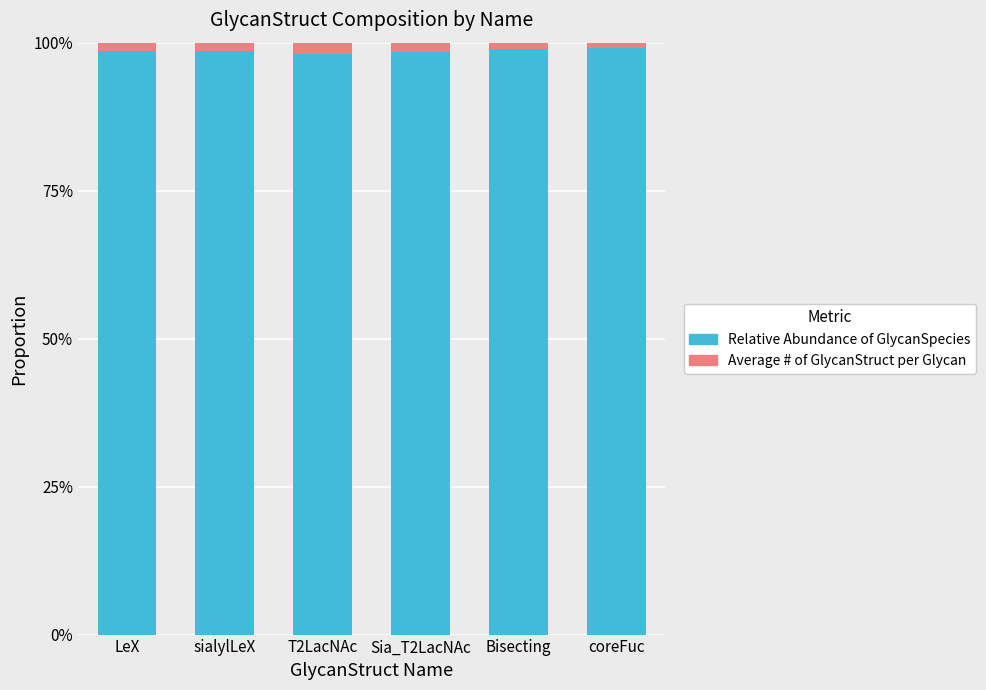

Does the chart contain stacked bars?

Yes